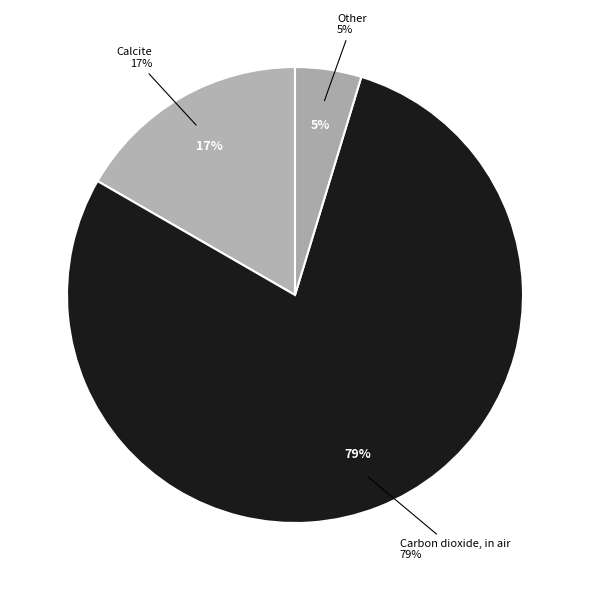

What is the largest slice in the pie chart?

Carbon dioxide, in air